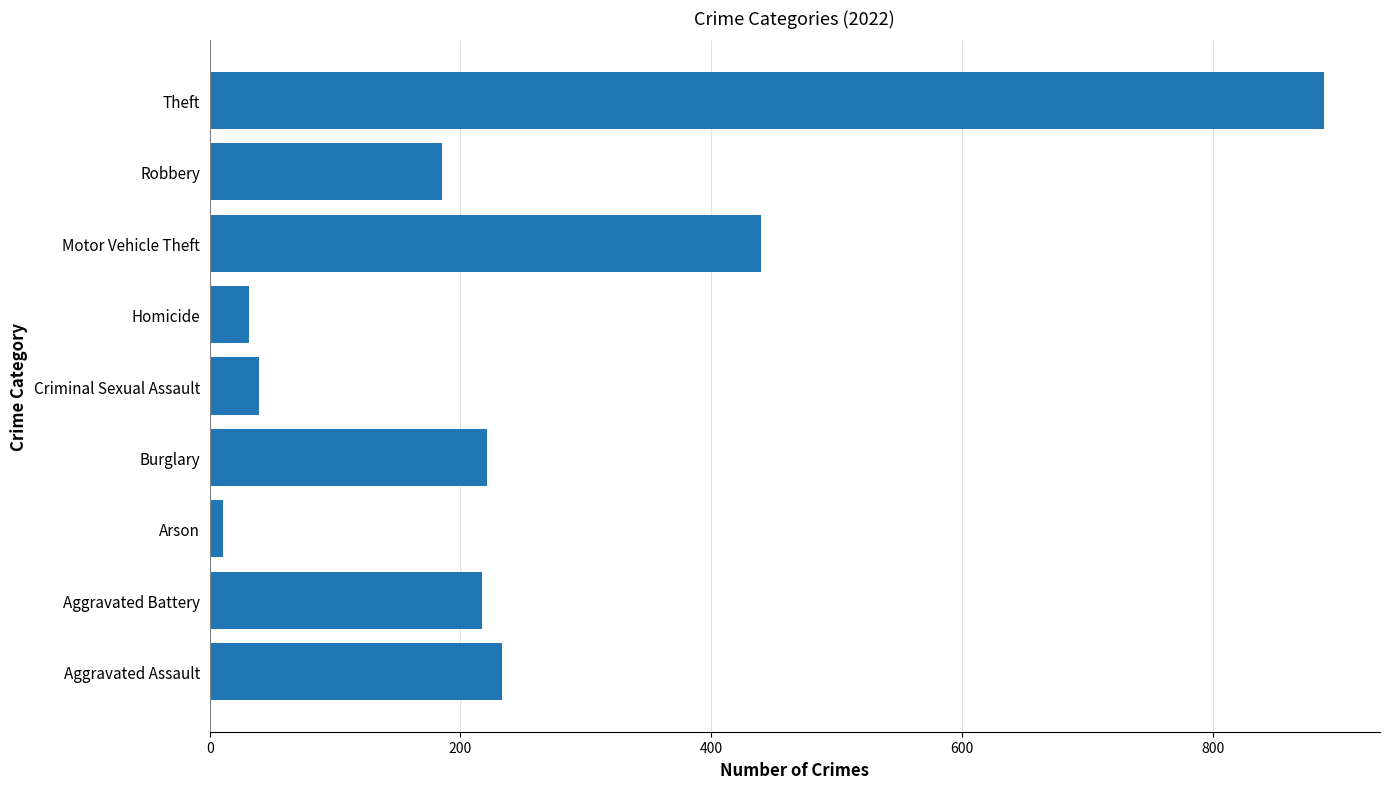

At which label is the value closest to 450?

Motor Vehicle Theft